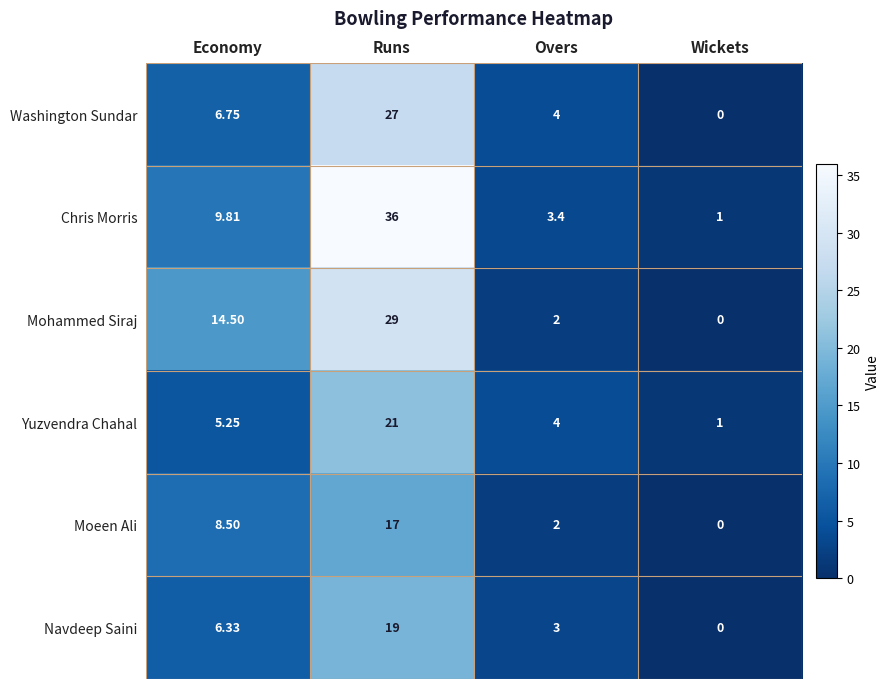

Which series changed the most between Economy and Runs?

Chris Morris